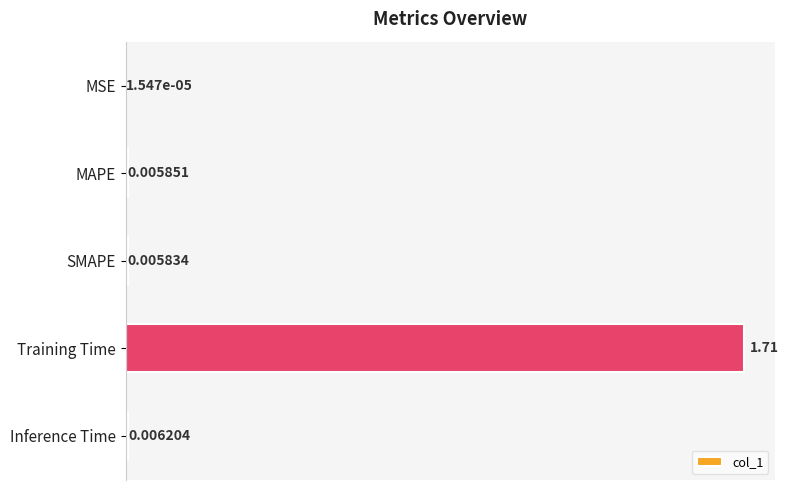

Which category has the highest value across all series?

Training Time